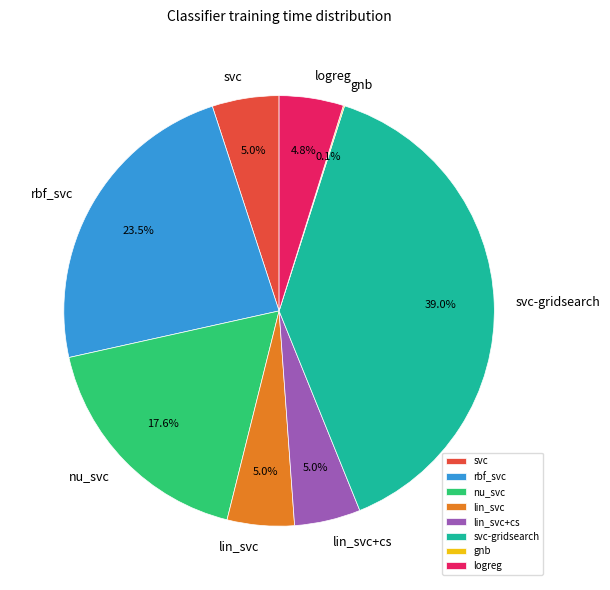

Which category has the biggest portion of the pie?

svc-gridsearch